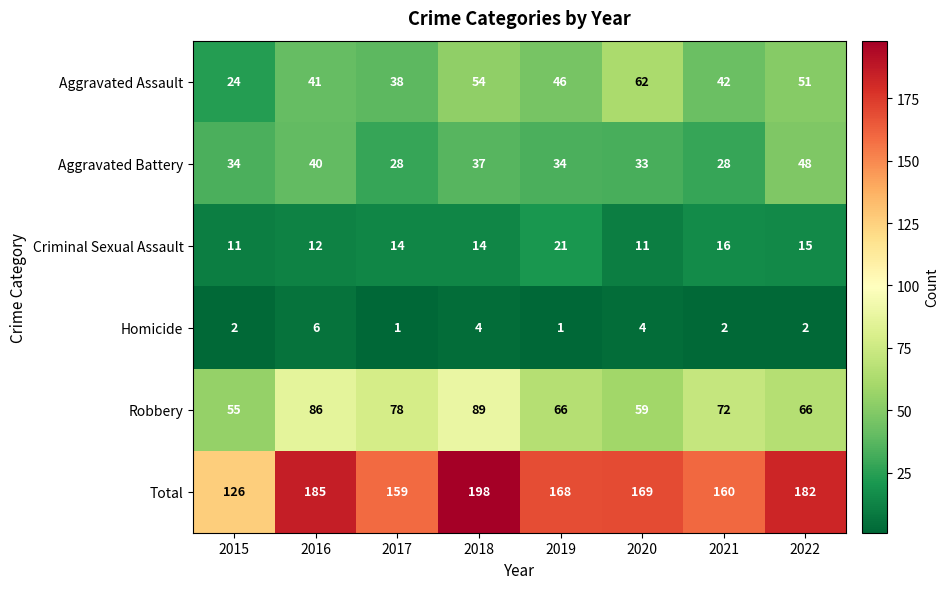

What is the difference between the second highest and minimum values in the Robbery series?

31